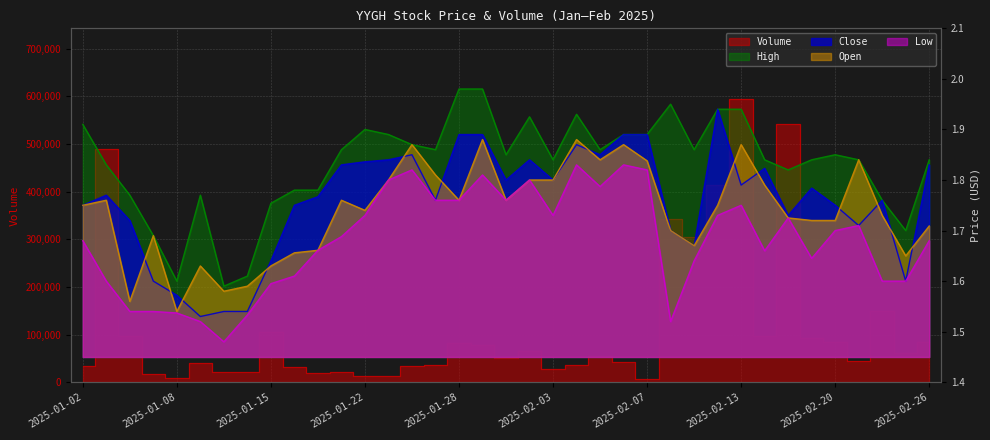

Reading left to right, what are all the values shown in this chart?

Volume: 33900.0	489600.0	97200.0	16300.0	8900.0	40300.0	22400.0	21800.0	105900.0	31200.0	18700.0	20600.0	13500.0	12800.0	33200.0	36600.0	83100.0	77200.0	50500.0	64700.0	26800.0	36700.0	55900.0	41900.0	7000.0	343500.0	303900.0	414700.0	594400.0	97500.0	543000.0	92200.0	83500.0	44700.0	150000.0	62200.0	84700.0
Close: 1.8	1.8	1.7	1.6	1.6	1.5	1.5	1.5	1.6	1.8	1.8	1.8	1.8	1.8	1.9	1.8	1.9	1.9	1.8	1.8	1.8	1.9	1.9	1.9	1.9	1.7	1.7	1.9	1.8	1.8	1.7	1.8	1.8	1.7	1.8	1.6	1.8
Low: 1.7	1.6	1.5	1.5	1.5	1.5	1.5	1.5	1.6	1.6	1.7	1.7	1.7	1.8	1.8	1.8	1.8	1.8	1.8	1.8	1.7	1.8	1.8	1.8	1.8	1.5	1.6	1.7	1.8	1.7	1.7	1.6	1.7	1.7	1.6	1.6	1.7
Open: 1.8	1.8	1.6	1.7	1.5	1.6	1.6	1.6	1.6	1.7	1.7	1.8	1.7	1.8	1.9	1.8	1.8	1.9	1.8	1.8	1.8	1.9	1.8	1.9	1.8	1.7	1.7	1.8	1.9	1.8	1.7	1.7	1.7	1.8	1.7	1.6	1.7
High: 1.9	1.8	1.8	1.7	1.6	1.8	1.6	1.6	1.8	1.8	1.8	1.9	1.9	1.9	1.9	1.9	2.0	2.0	1.9	1.9	1.8	1.9	1.9	1.9	1.9	1.9	1.9	1.9	1.9	1.8	1.8	1.8	1.9	1.8	1.8	1.7	1.8